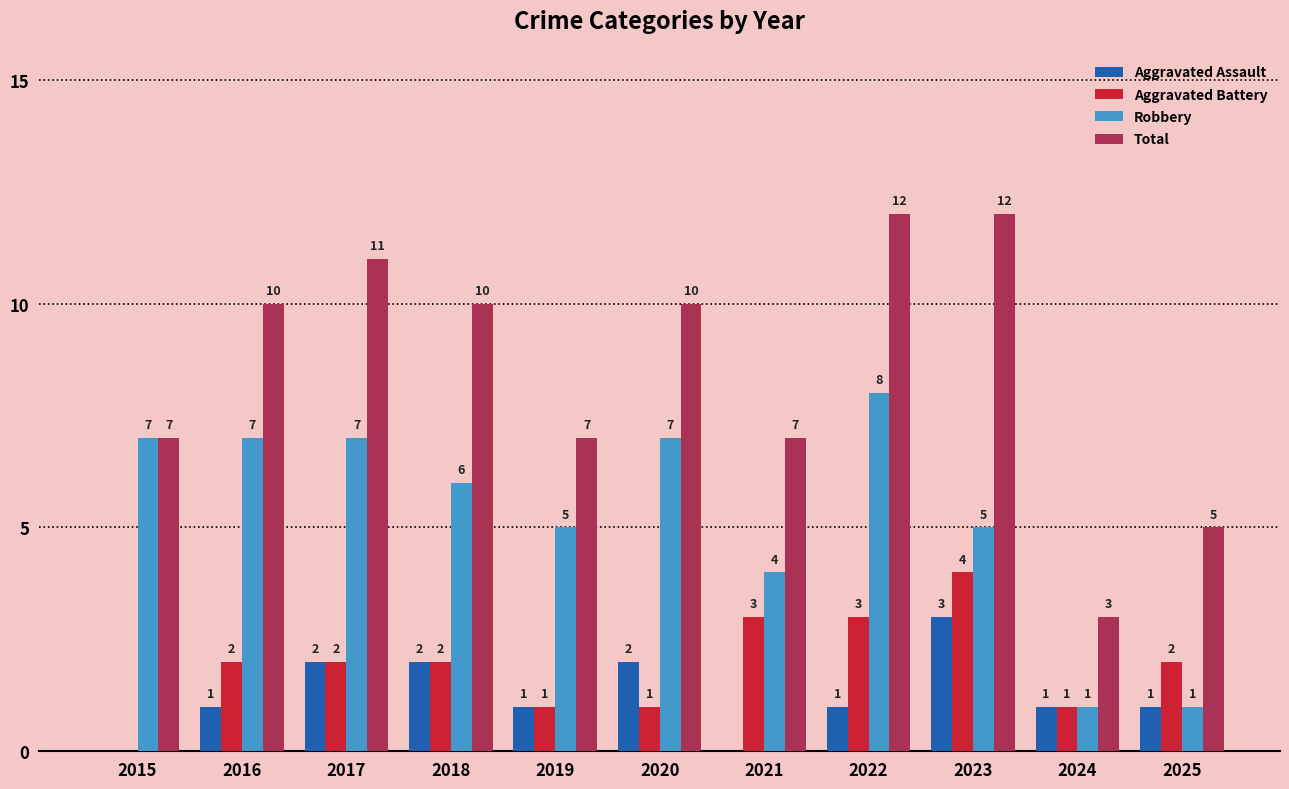

How many distinct data groups are displayed?

4